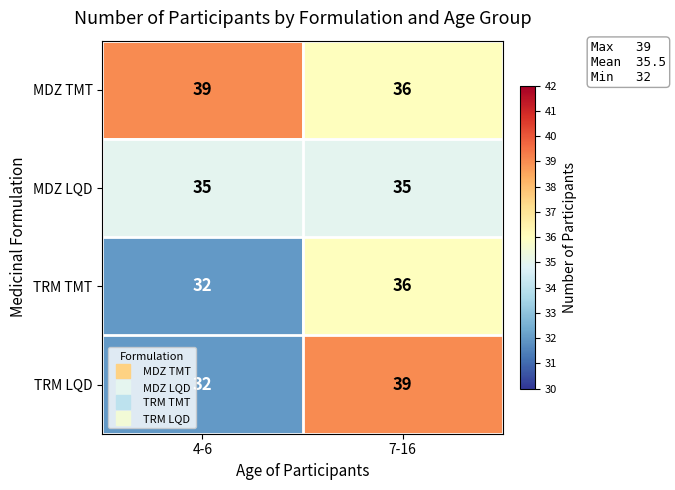

Which series has the largest total across all categories?

MDZ TMT